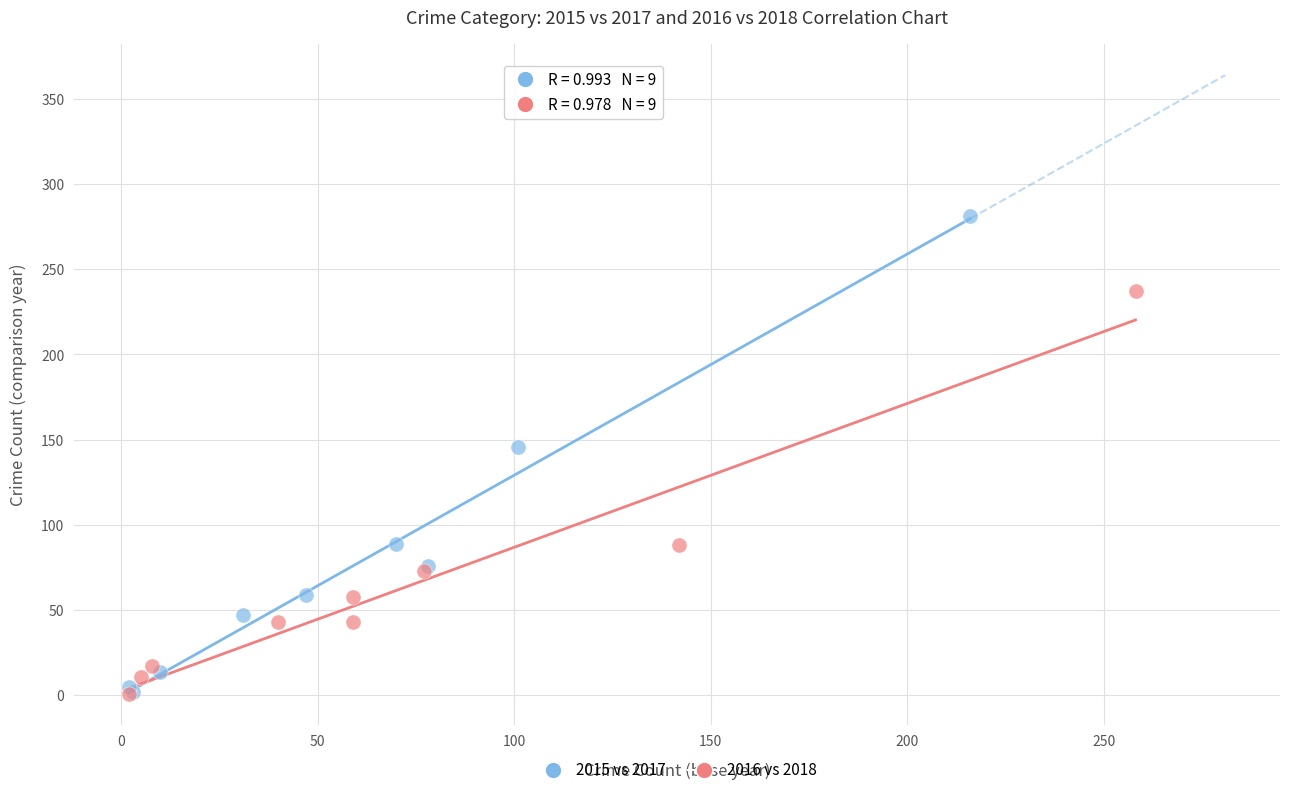

Which series has the widest spread of Y values?

2015 vs 2017